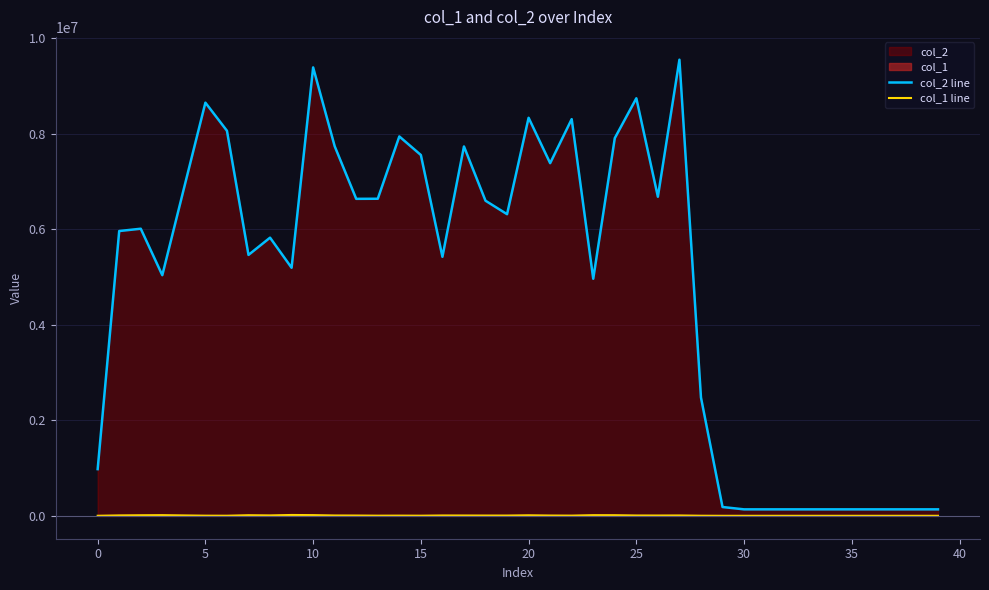

What is the lowest value of the col_1 line series?

2450